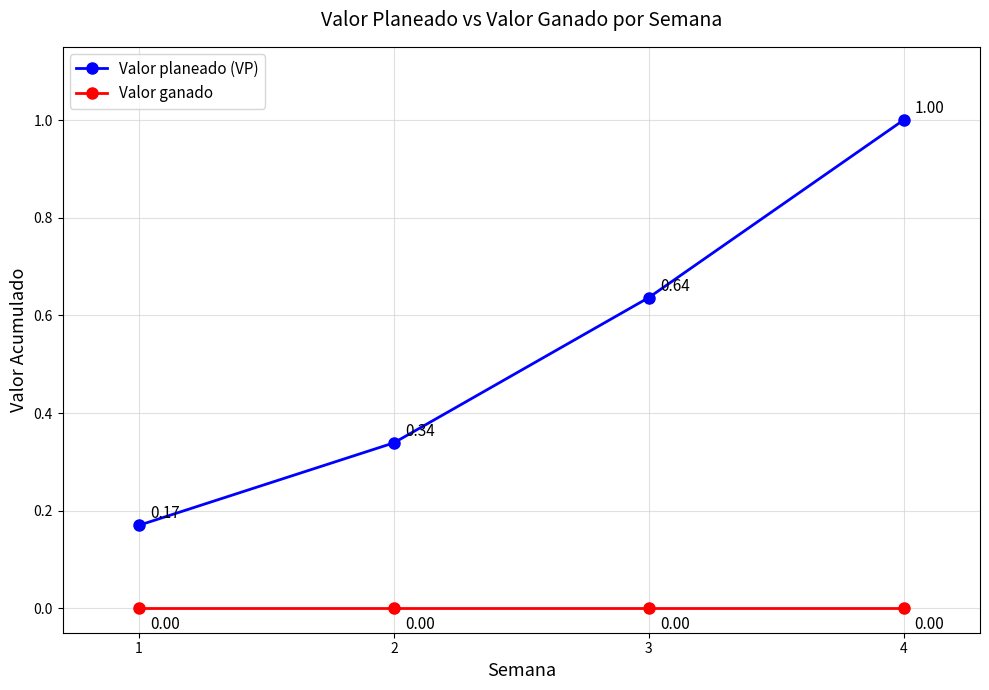

Which series has the largest range (max minus min)?

Valor planeado (VP)